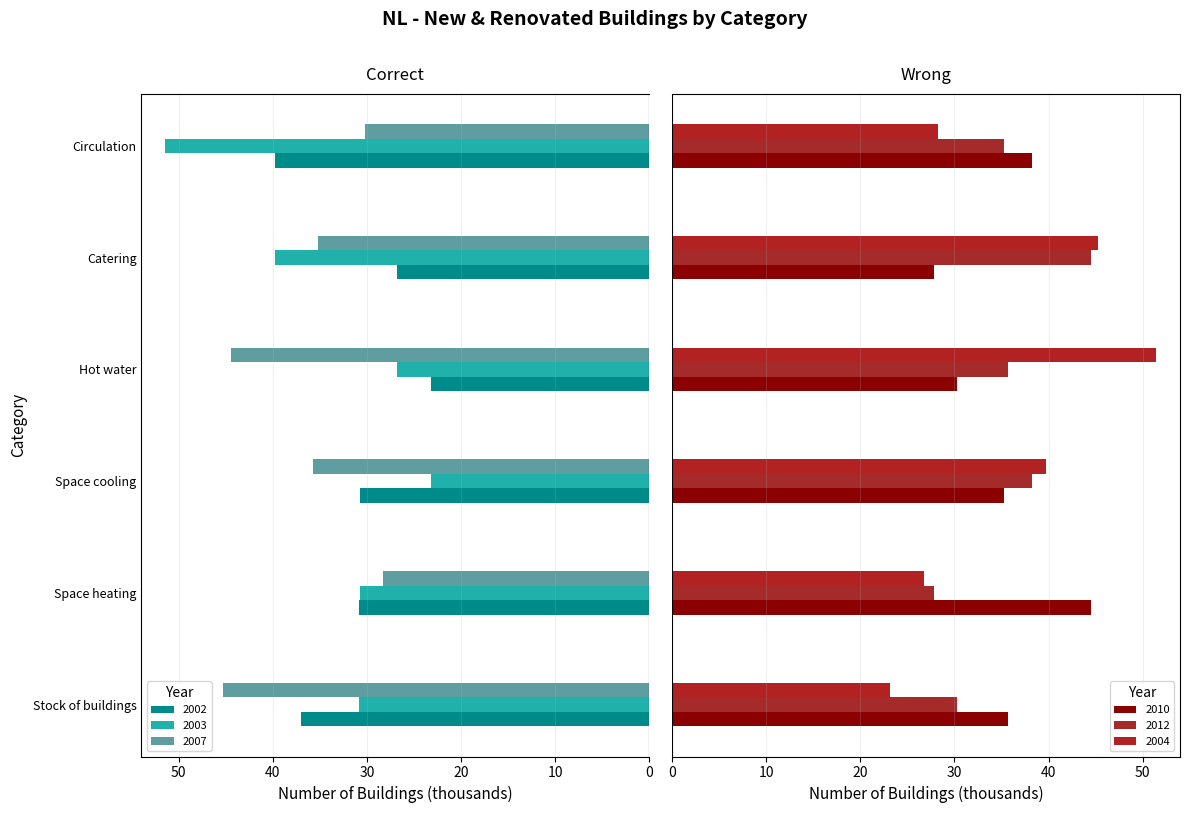

What are all the series names shown in the legend?

2002, 2003, 2007, 2010, 2012, 2004